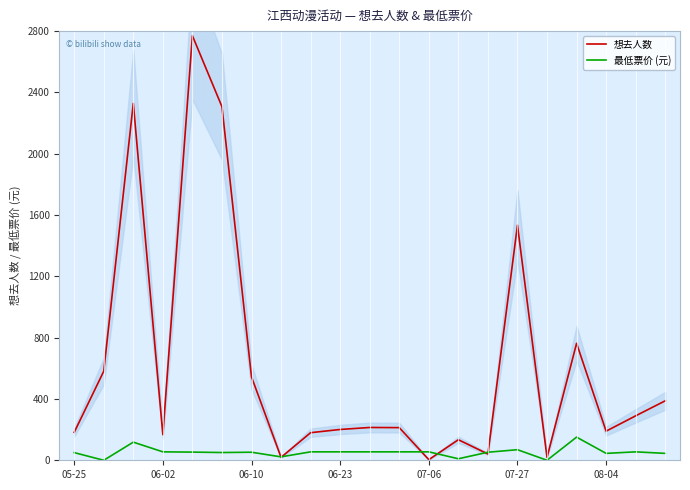

At which label is 想去人数 closest to 1387?

07-27